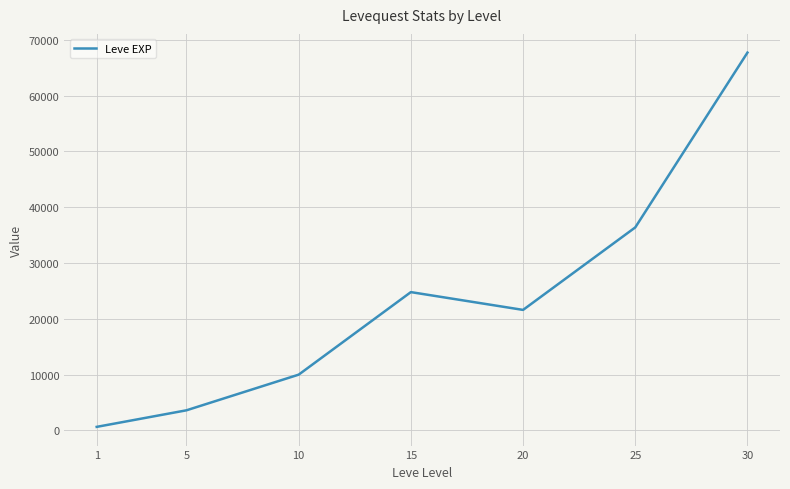

At which category does the data reach its first local valley?

20